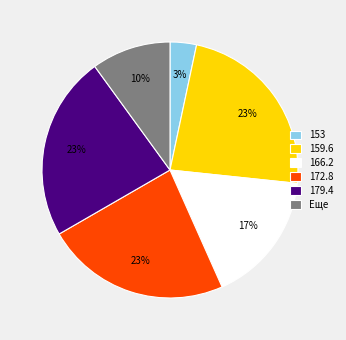

True or false: 166.2 accounts for 5% of the total.

False